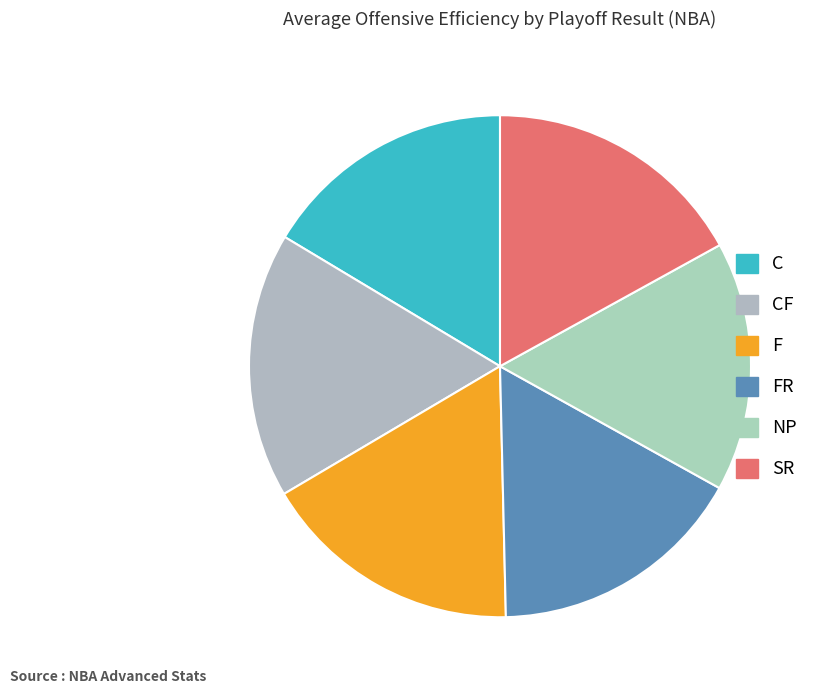

How many slices are in this pie chart?

6